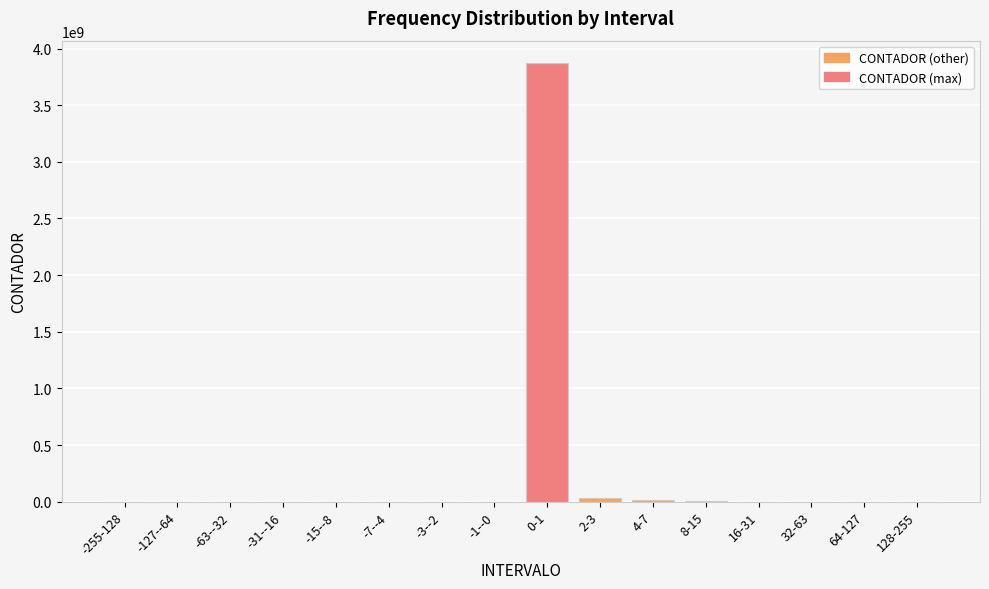

The value at 0-1 is 3875499213. True or false?

True